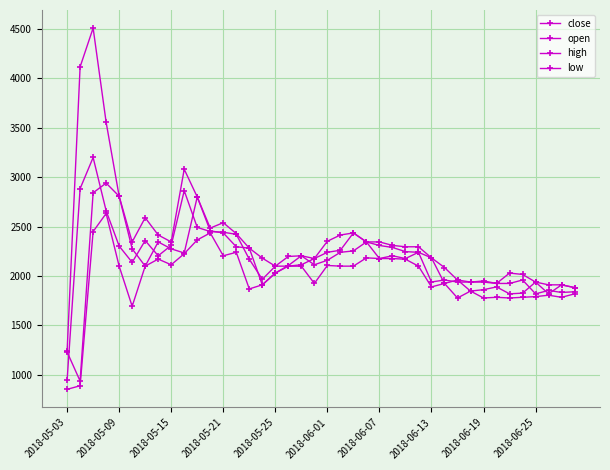

How many values in the high series are below 2296?

19